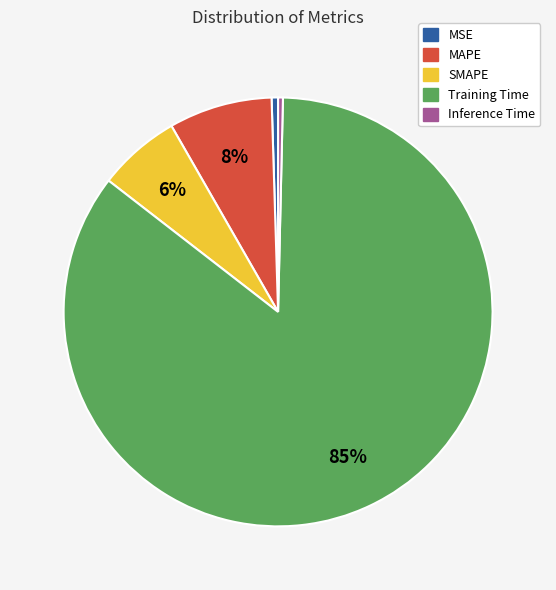

To the nearest percent, what is the combined percentage of MAPE and Inference Time?

8%